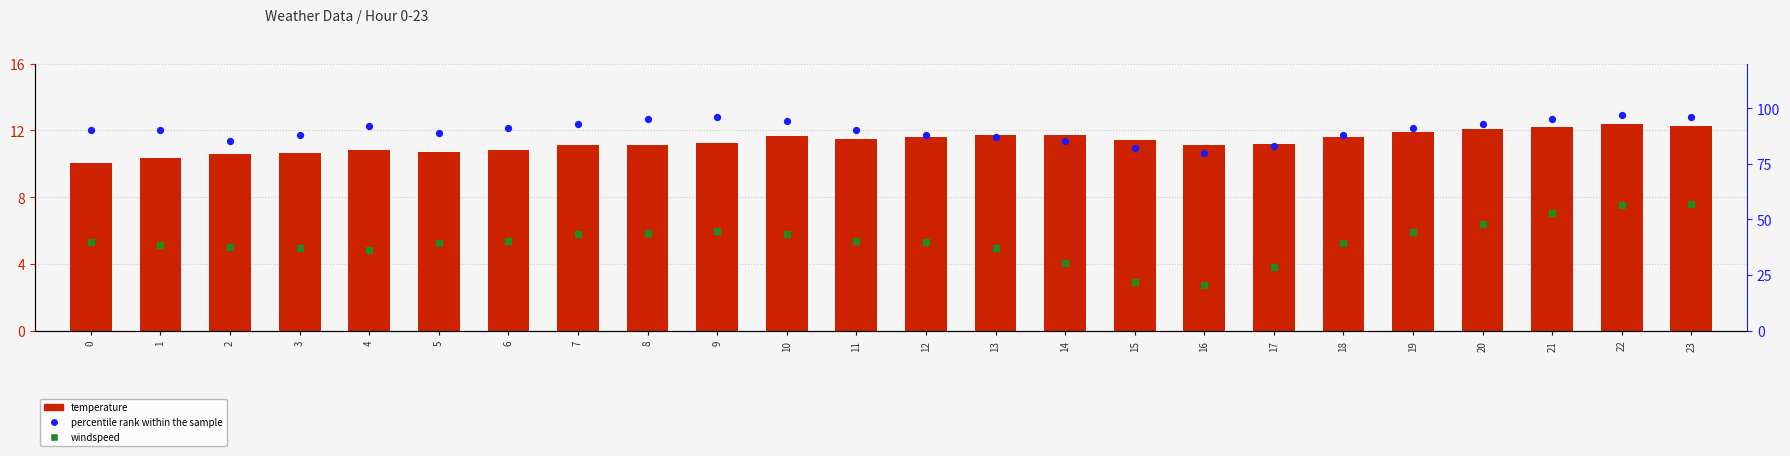

What is the total value across all series at 22?

116.9